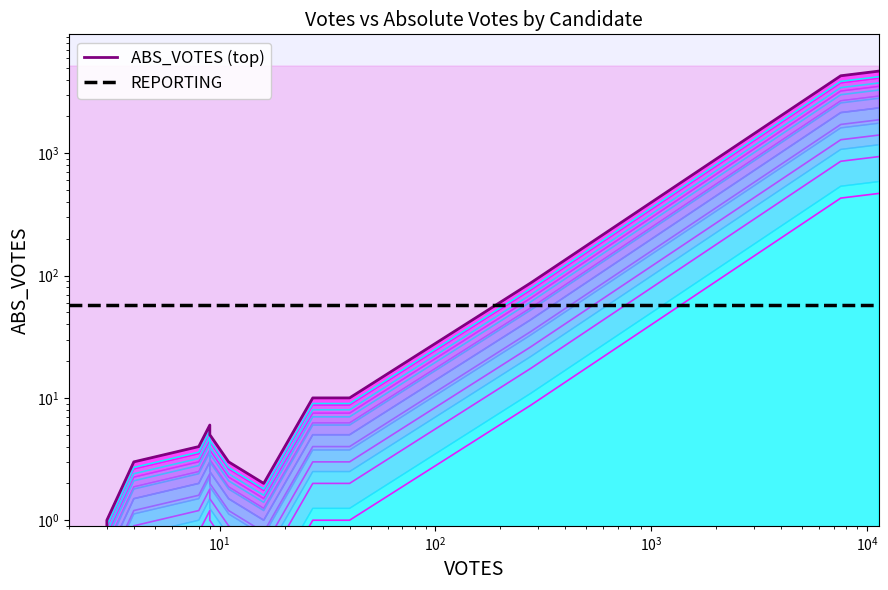

In ABS_VOTES (top), how many points are lower than both neighbors (excluding endpoints)?

1